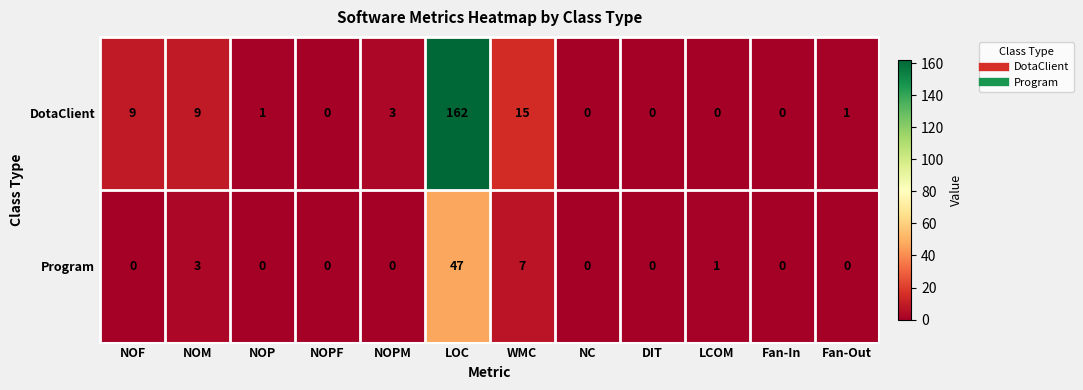

Rank the series by their maximum value, from highest to lowest.

DotaClient, Program